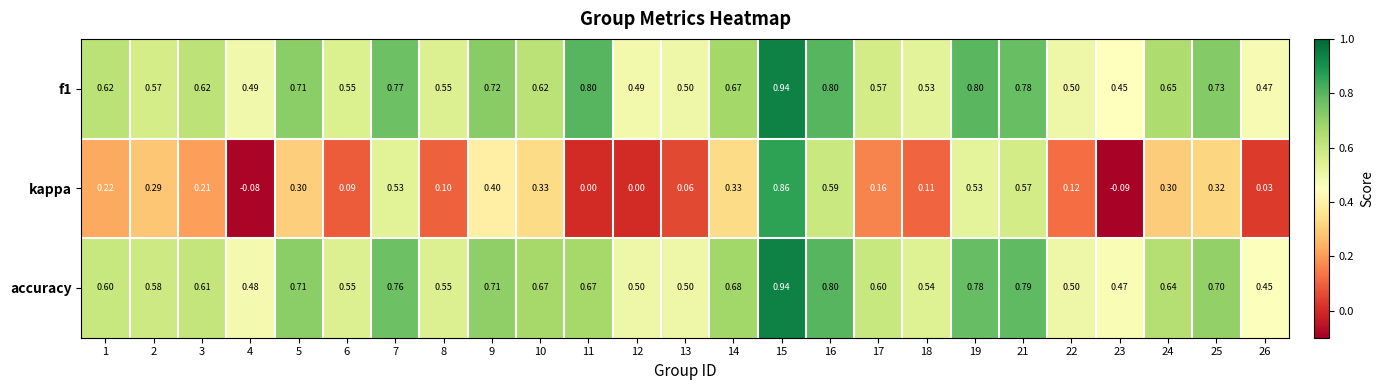

Which series has the largest range (max minus min)?

kappa